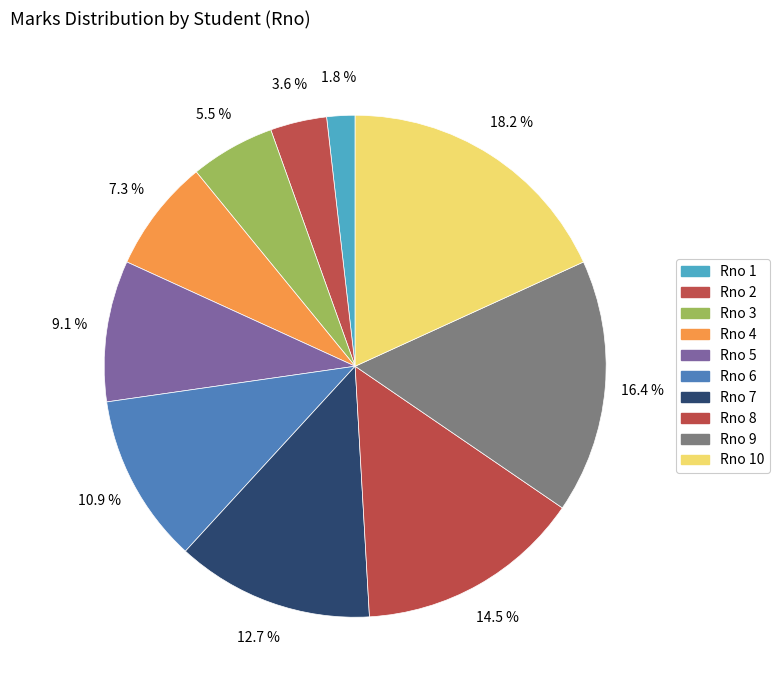

How many slices are in this pie chart?

10